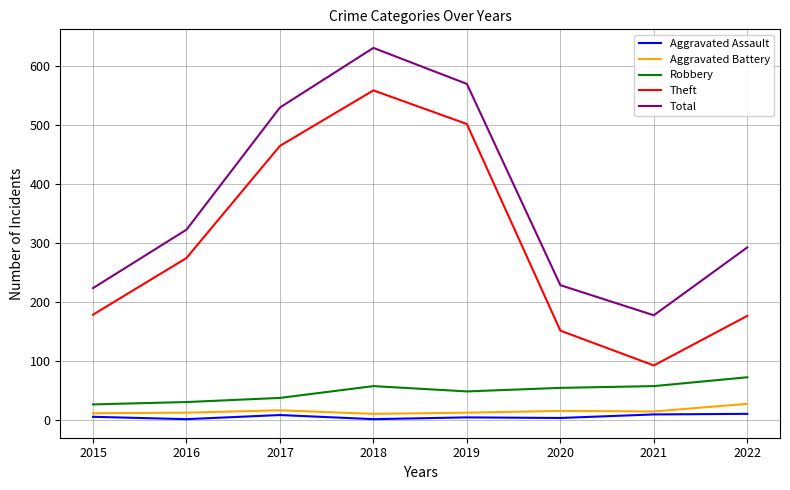

What is the approximate value of Aggravated Battery at 2017?

17